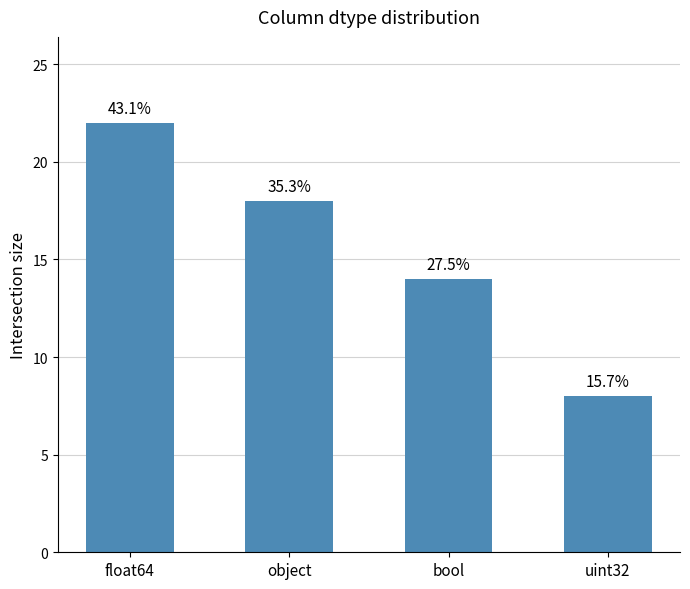

How many bars are there in total?

4